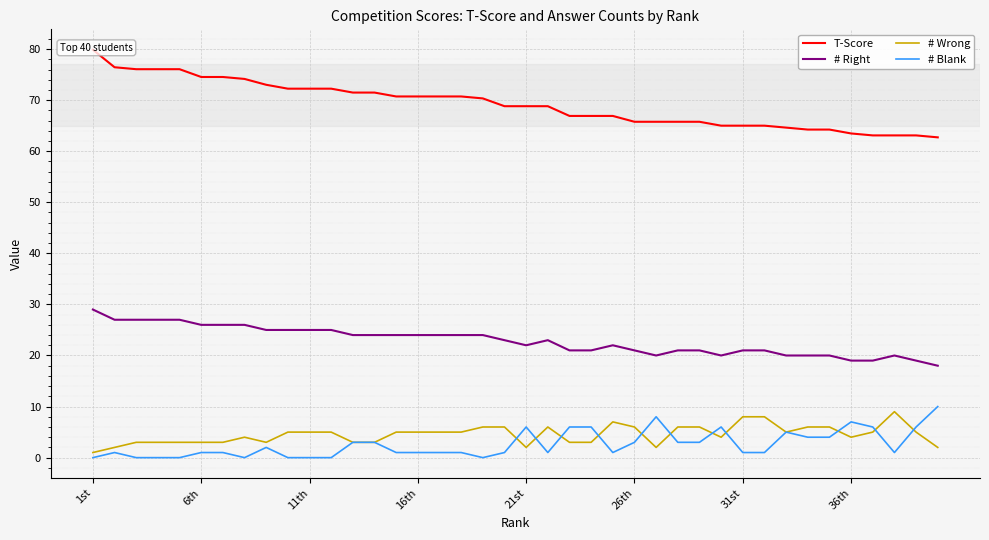

How many series are shown in this chart?

4